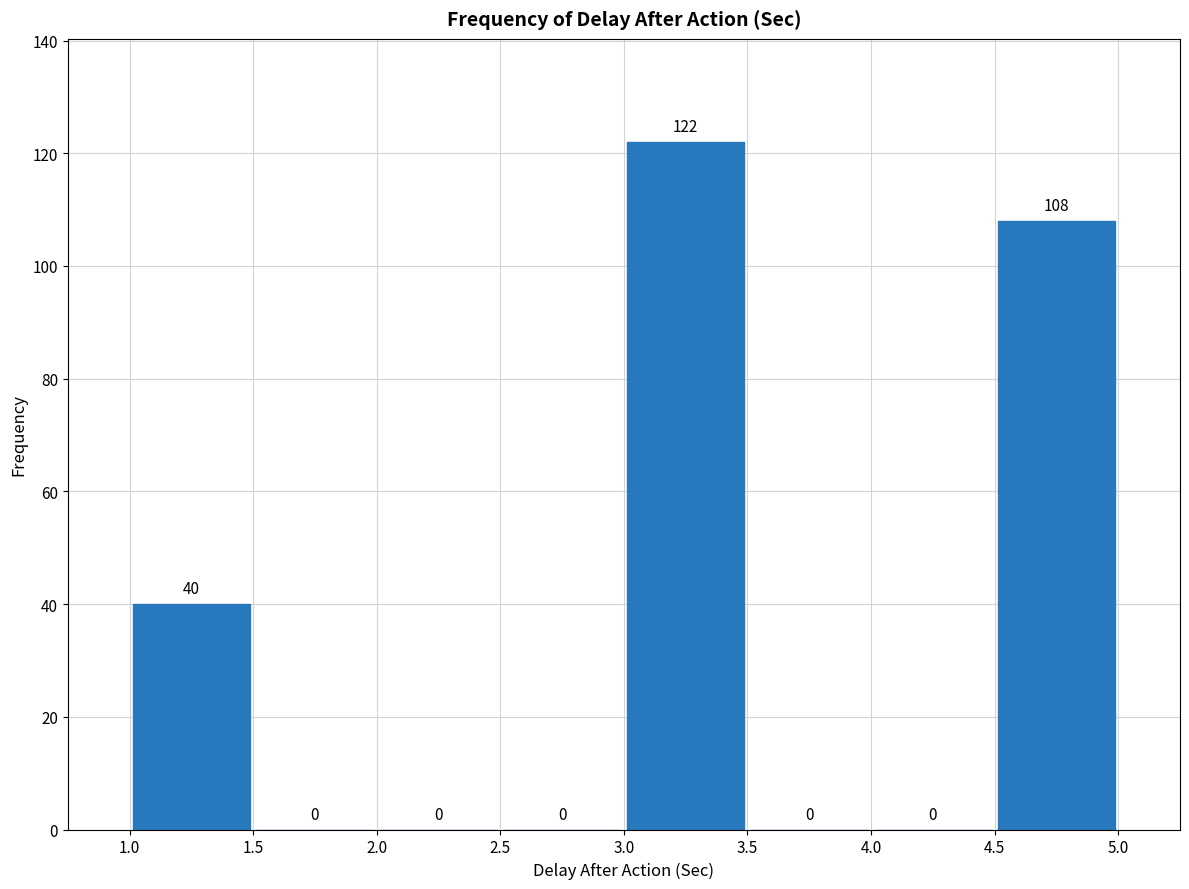

Reading left to right, transcribe this chart: for each bar, give the range it covers on the x-axis and its height.

1.0 to 1.5: 40
1.5 to 2.0: 0
2.0 to 2.5: 0
2.5 to 3.0: 0
3.0 to 3.5: 122
3.5 to 4.0: 0
4.0 to 4.5: 0
4.5 to 5.0: 108